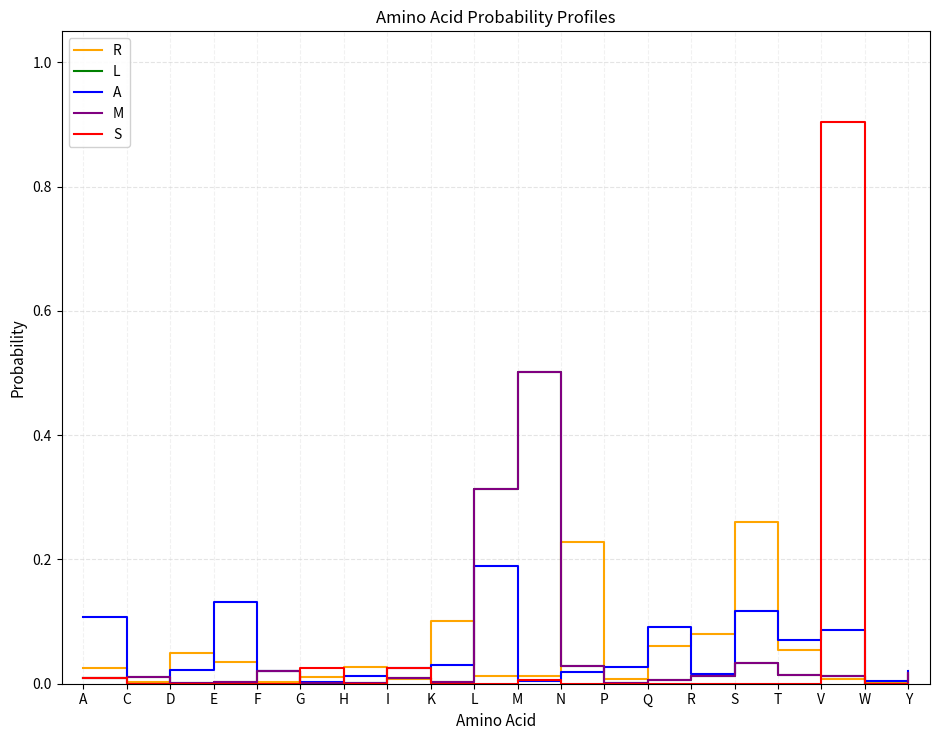

Does the chart display data point markers on the line(s)?

No